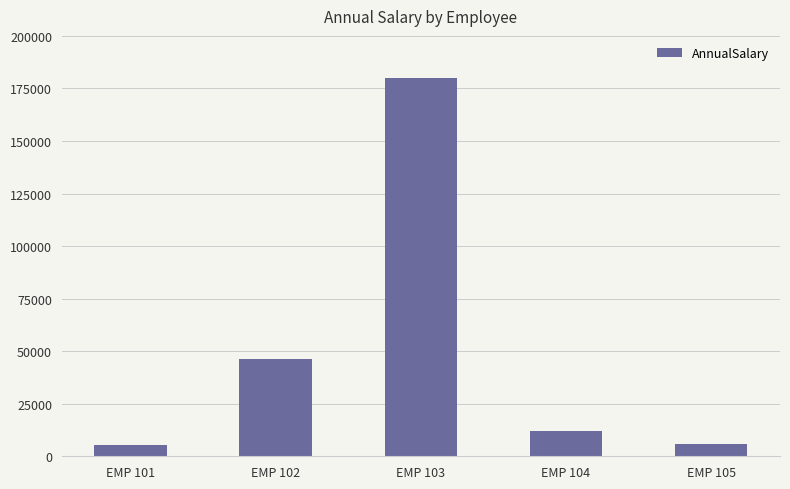

Between EMP 103 and EMP 104, which is larger?

EMP 103